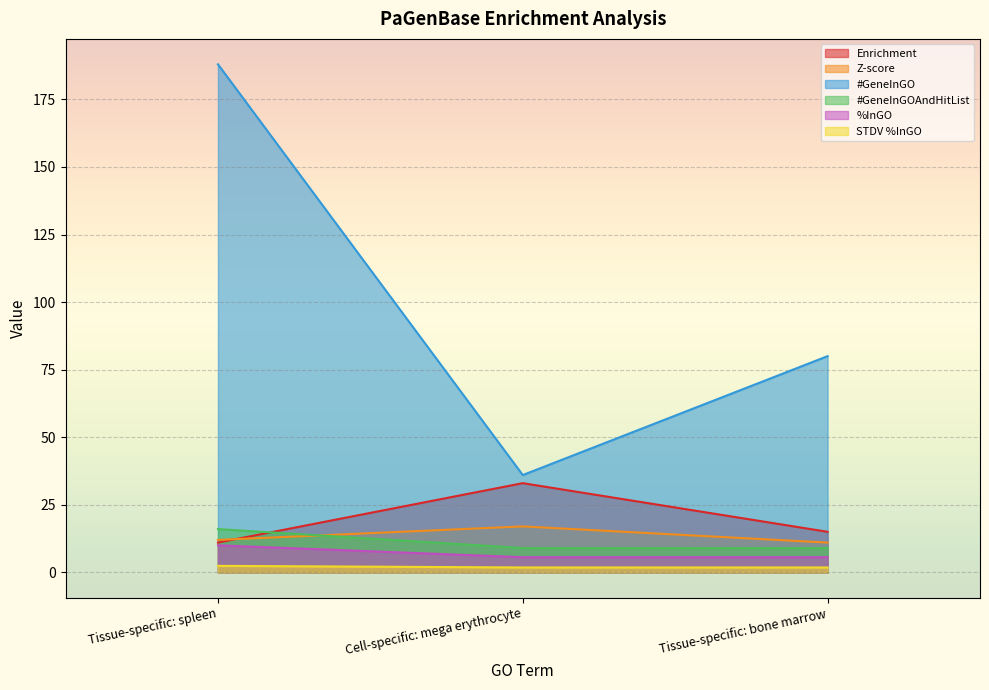

What is the average value of the STDV %InGO series?

2.0